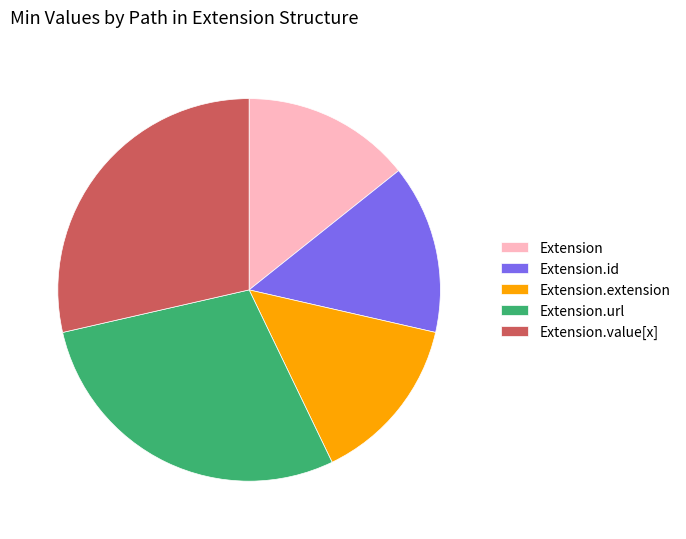

Is Extension.value[x] the majority of the pie?

No